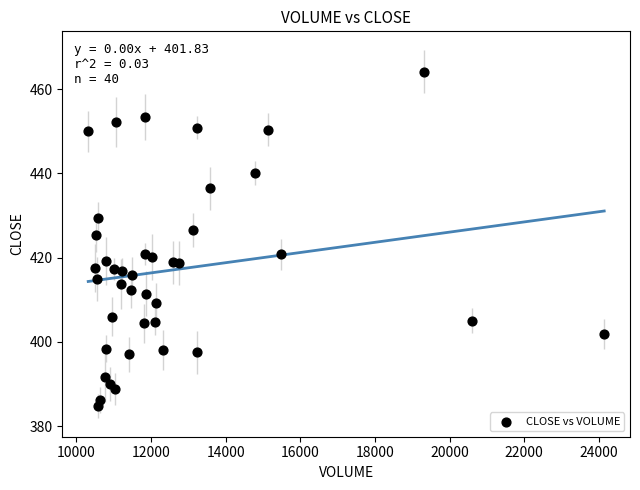

What is the range of X values (max minus min)?

13826.0